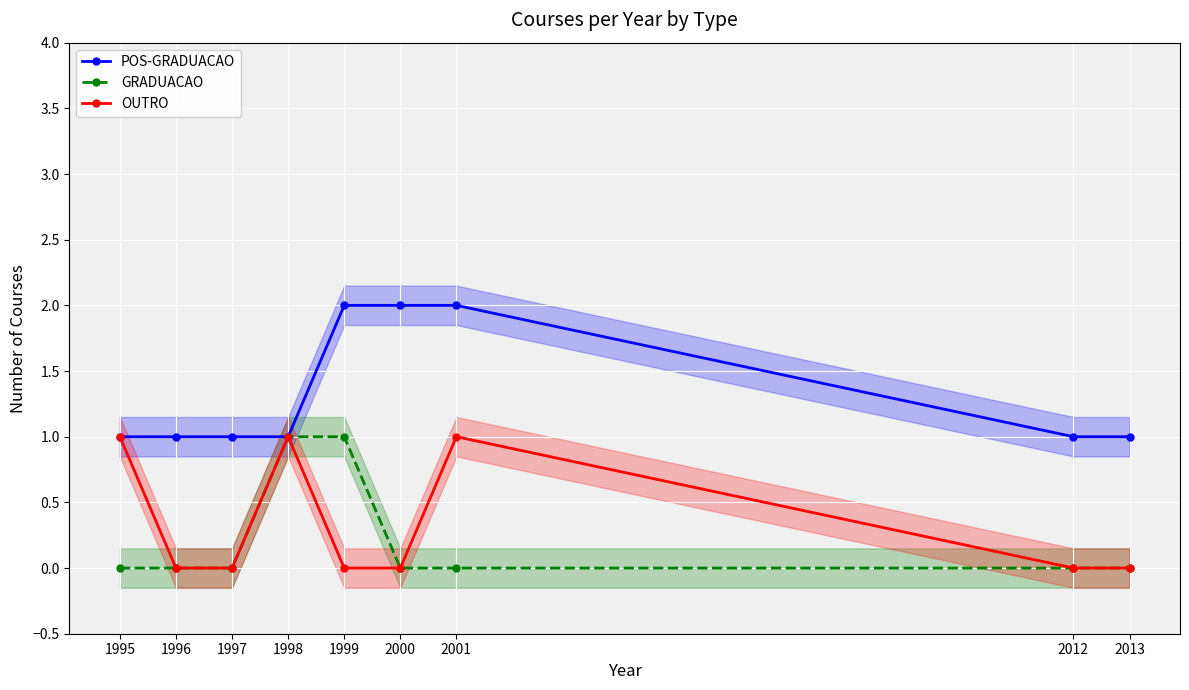

Which series has the largest total across all categories?

POS-GRADUACAO